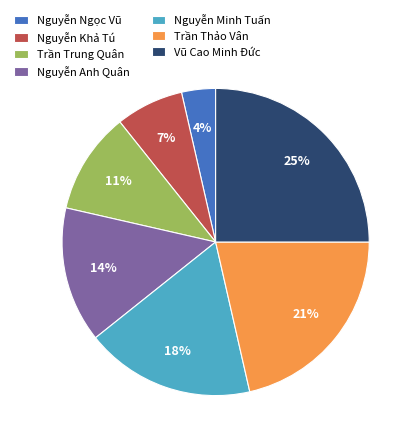

Which category has the smallest portion of the pie?

Nguyễn Ngọc Vũ